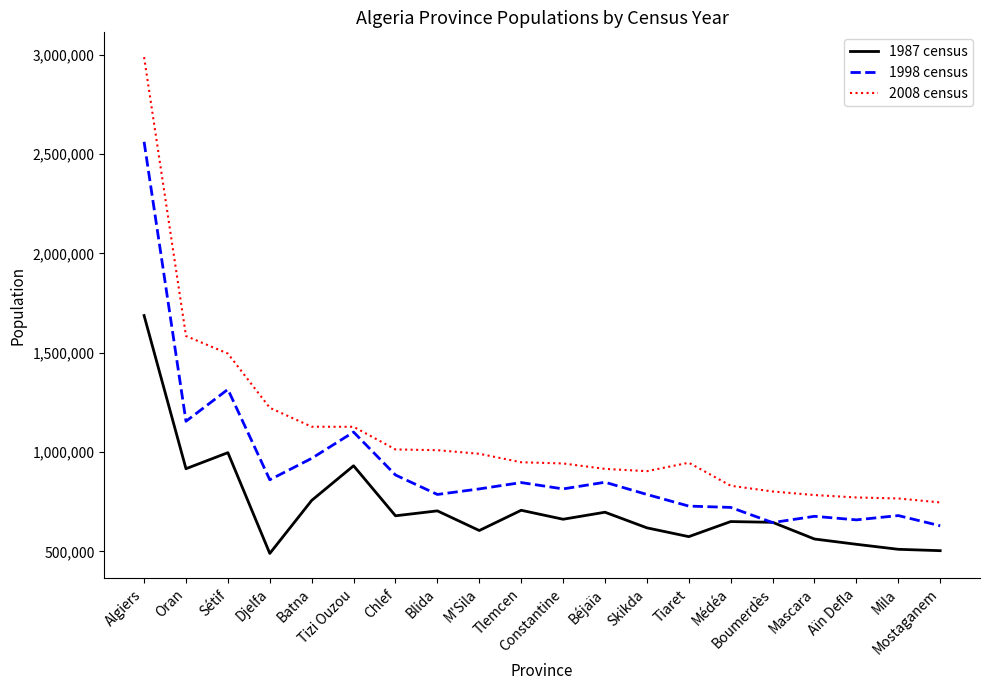

Which series has the widest spread of values?

2008 census